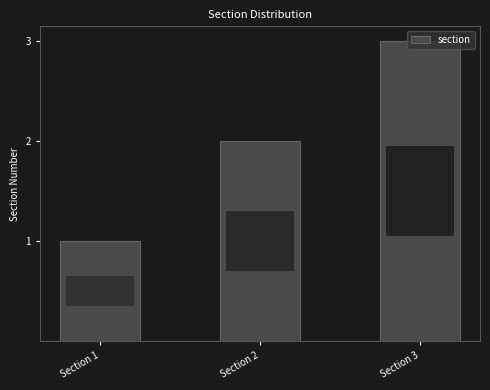

What is the change in value from Section 1 to Section 2?

+1